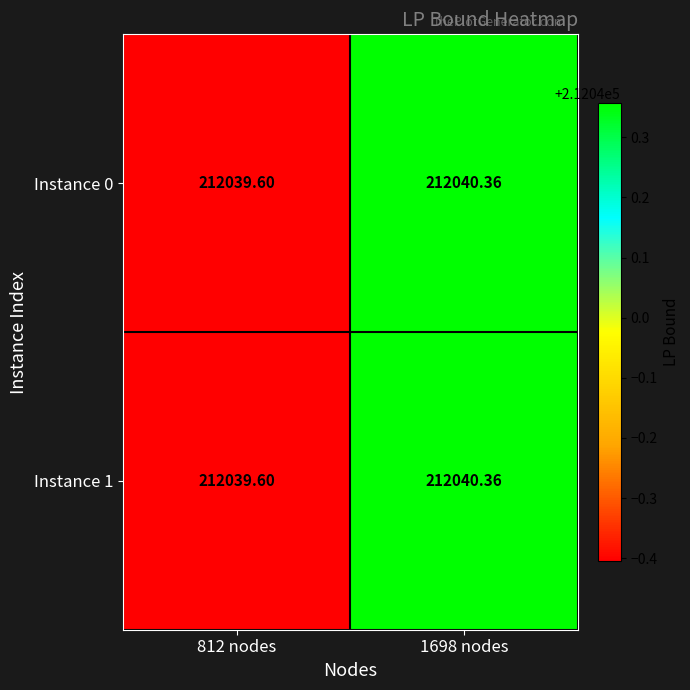

Which series has the largest total across all categories?

Instance 0